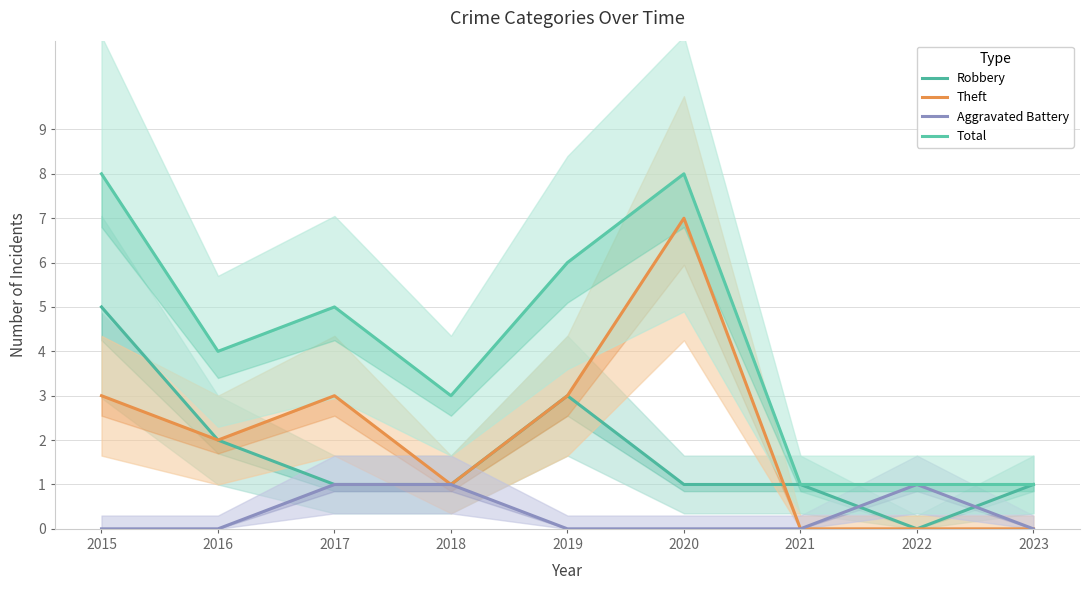

The value of Aggravated Battery at 2017 is 0. True or false?

False